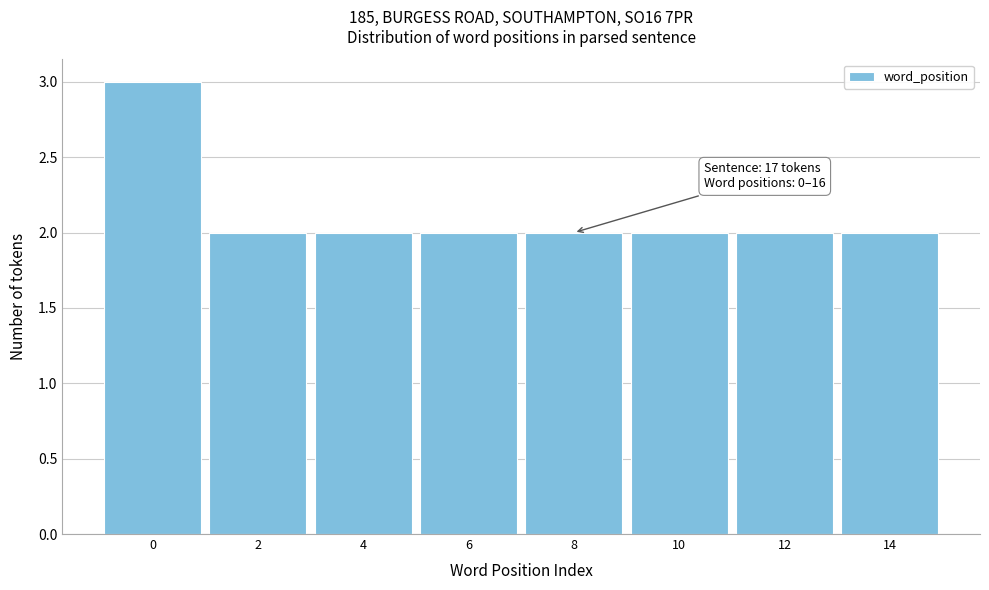

Reading right to left, transcribe all the data shown in this chart.

14=2	12=2	10=2	8=2	6=2	4=2	2=2	0=3